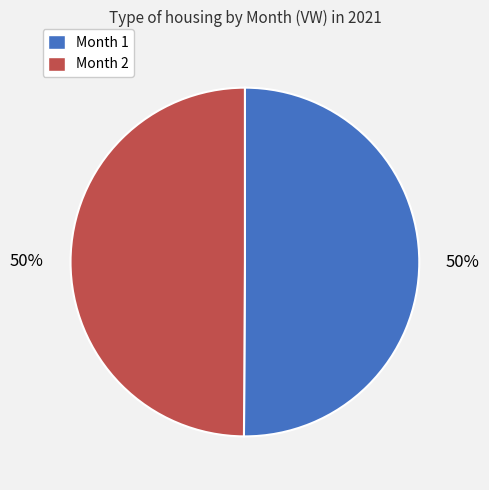

To the nearest percent, what is the average slice percentage?

50%